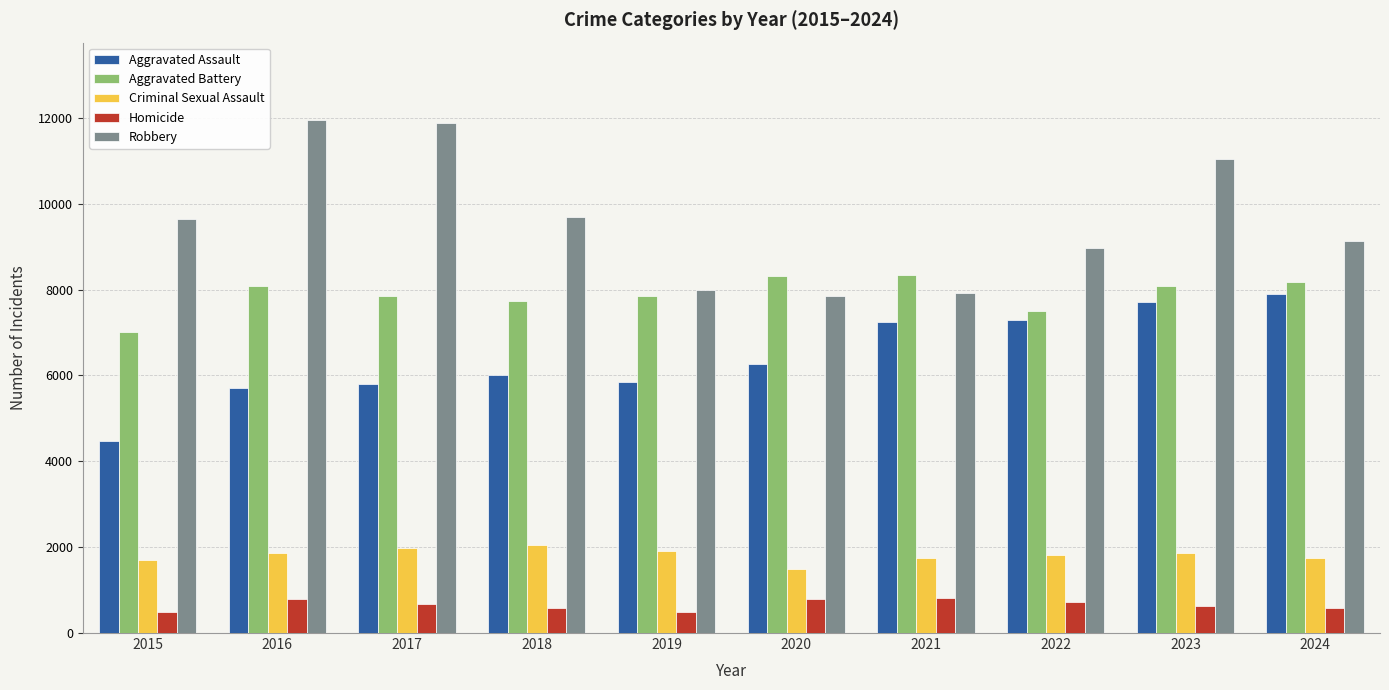

How many distinct data groups are displayed?

5